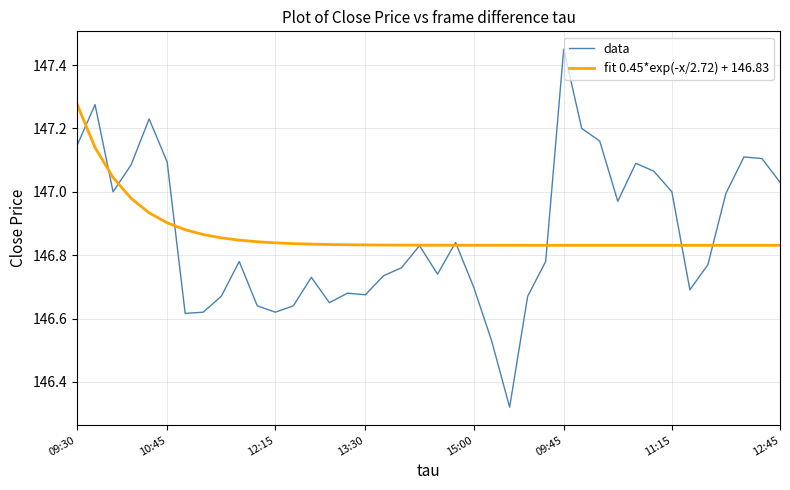

List the series in order of their peak value, highest first.

data, fit 0.45*exp(-x/2.72) + 146.83